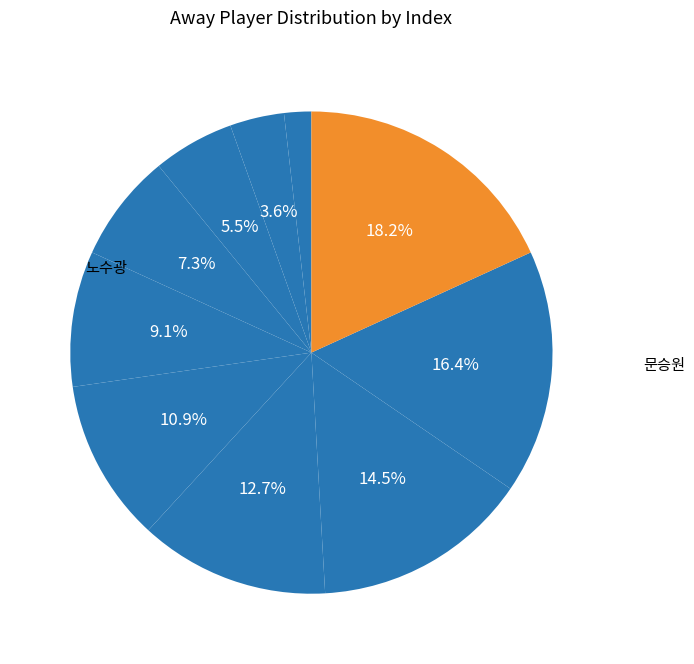

How many slices are in this pie chart?

10